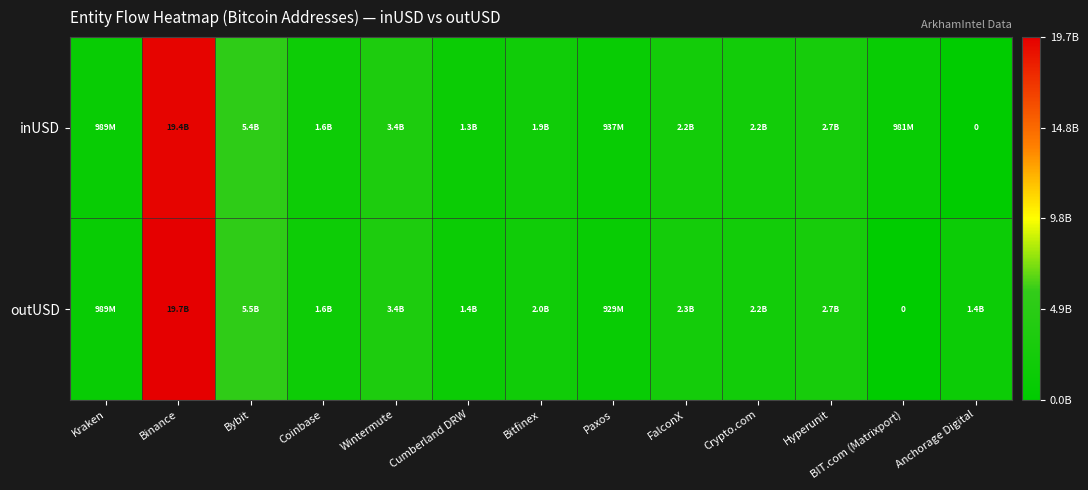

Count the number of data series in this chart.

2